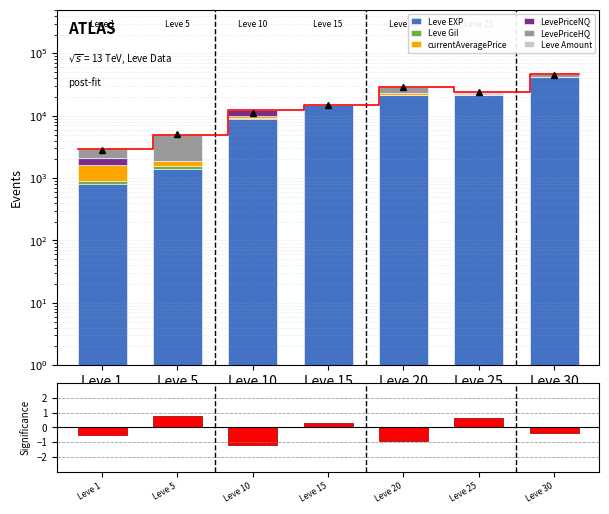

Where is Leve EXP nearest to the value 21105?

Leve 20